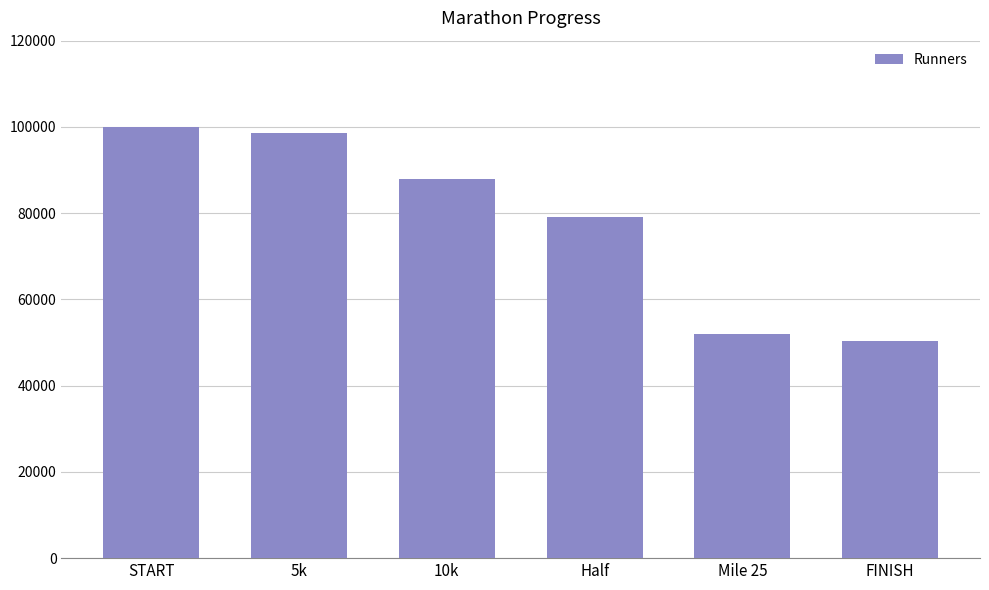

Which category has the highest value across all series?

START